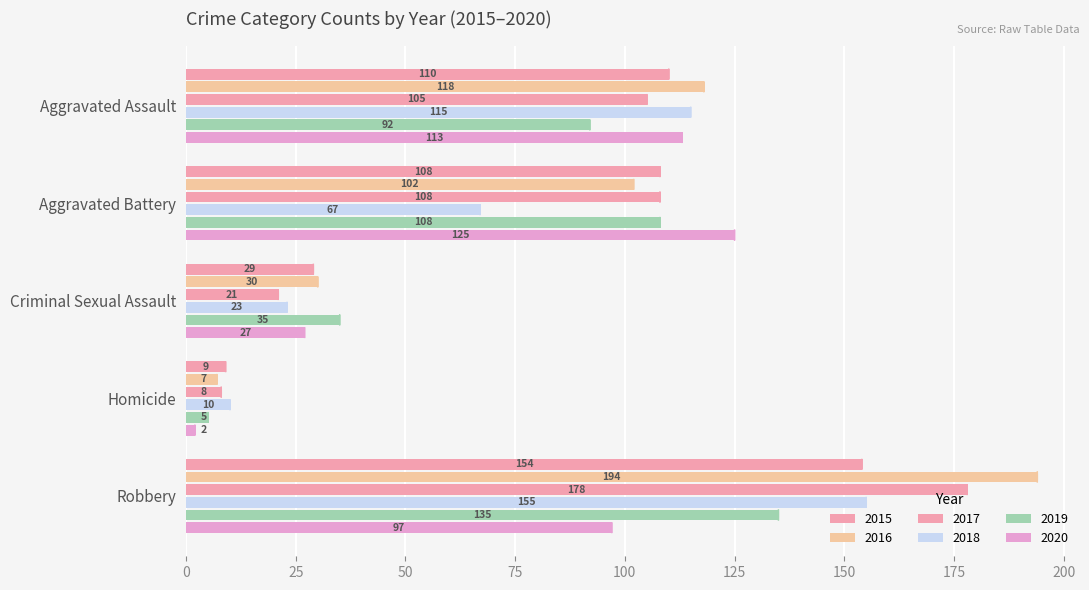

How many values in the 2018 series are below 67?

2